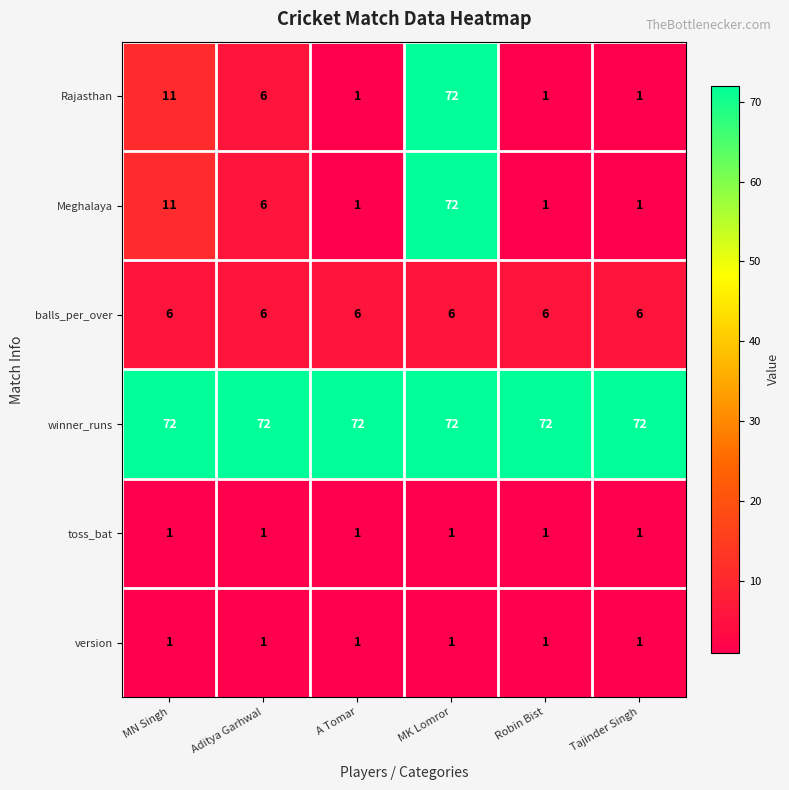

What is the lowest value of the balls_per_over series?

6